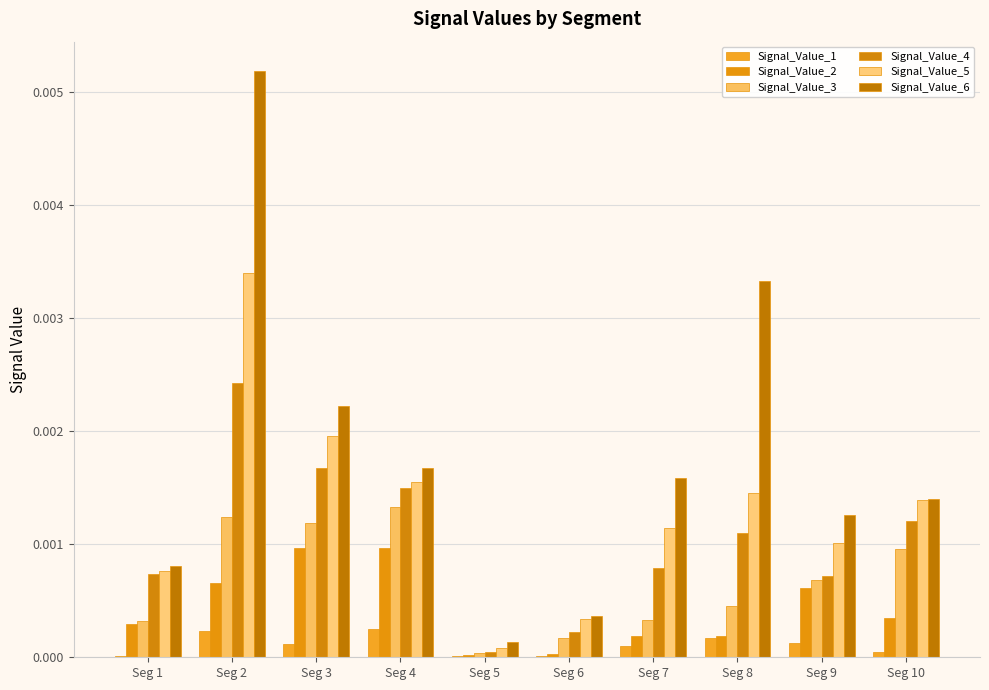

At which category is the sum across all series the highest?

Seg 2